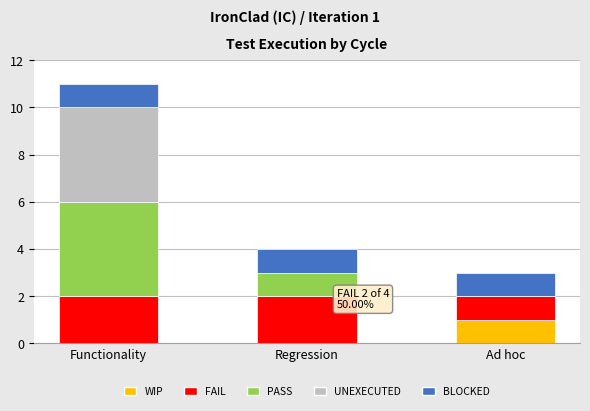

What is the total value across all series at Regression?

4